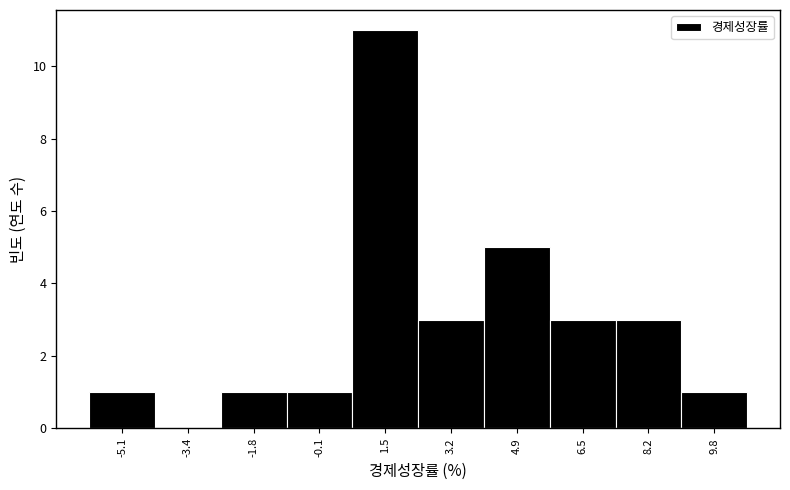

Reading left to right, list all the values displayed in this chart.

-5.1=1	-3.4=0	-1.8=1	-0.1=1	1.5=11	3.2=3	4.9=5	6.5=3	8.2=3	9.8=1